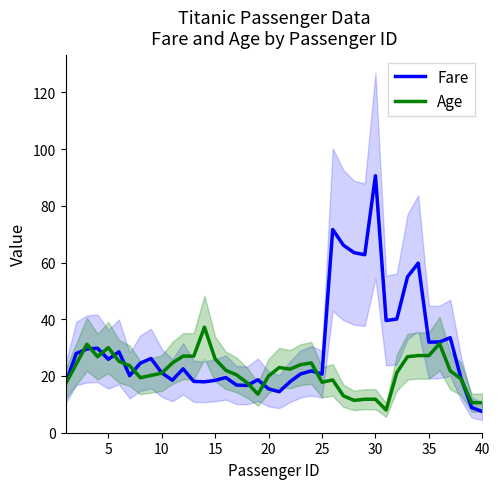

What is the highest value of the Fare series?

90.6